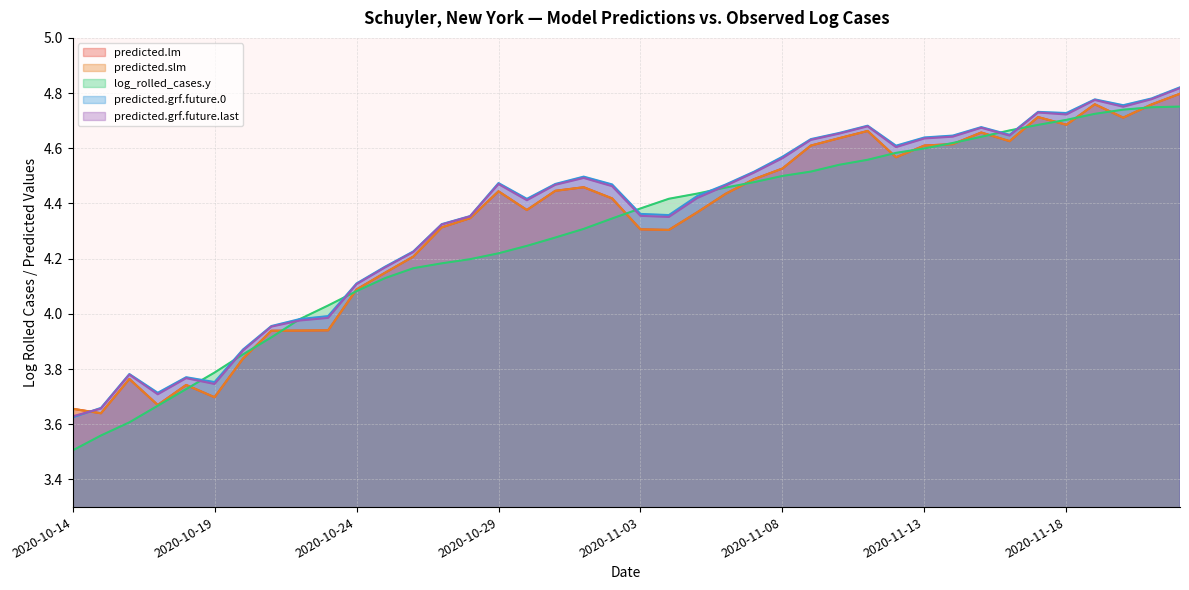

The predicted.lm series shows 5.7 at 2020-10-15. True or false?

False